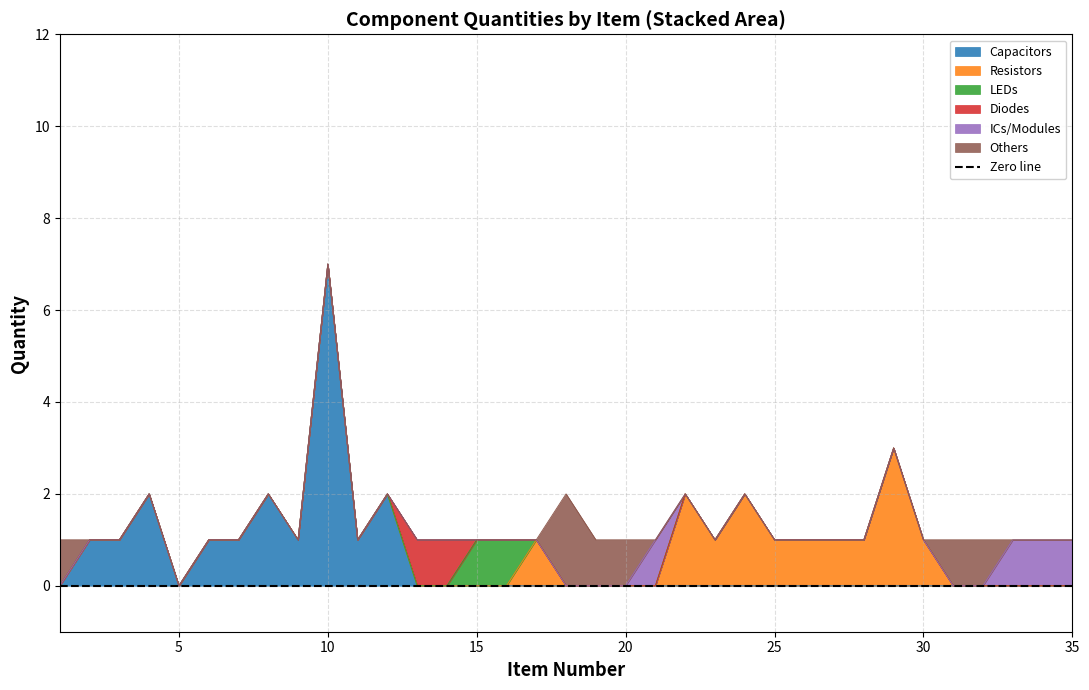

Where is Capacitors nearest to the value 3?

4